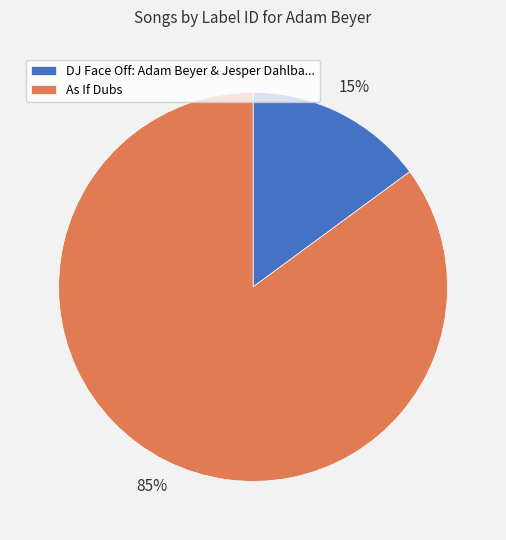

Rank the categories by value from highest to lowest.

As If Dubs, DJ Face Off: Adam Beyer & Jesper Dahlba...